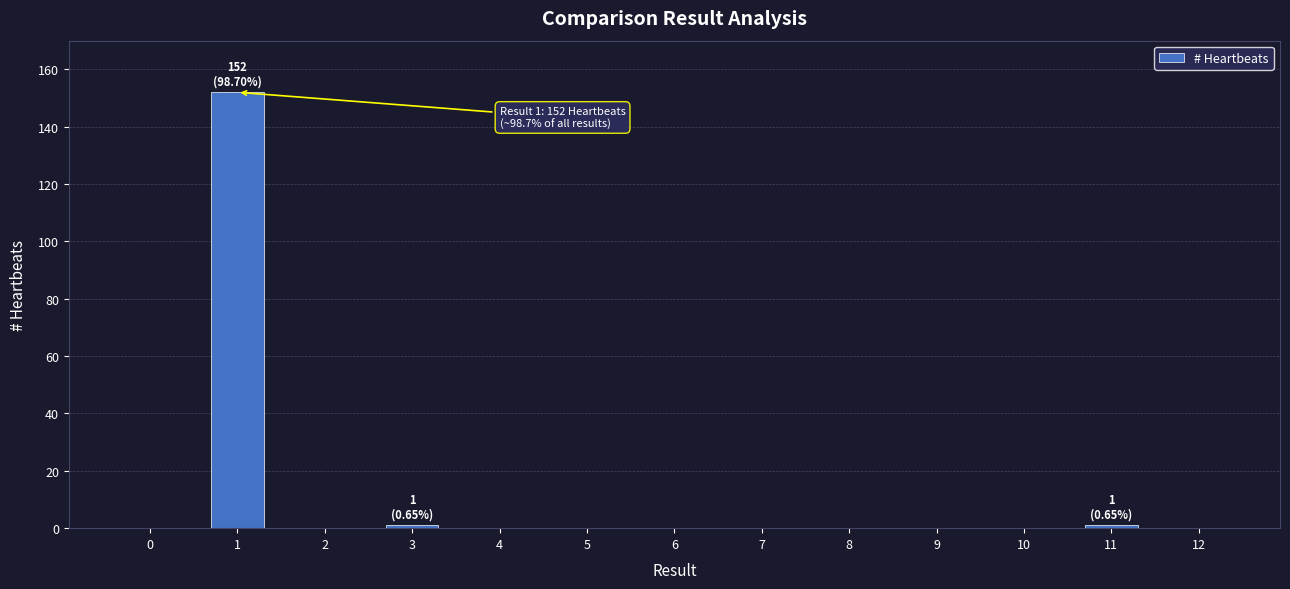

Are the bars horizontal?

No